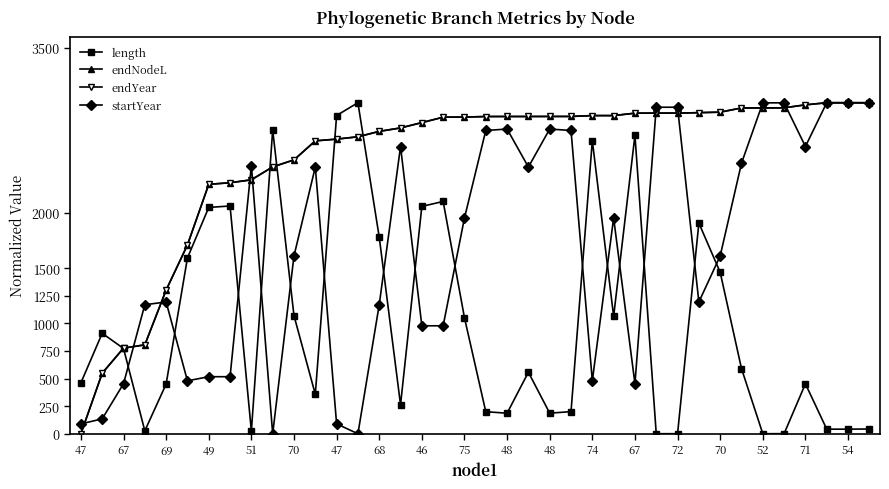

What is the greatest value displayed?

3000.0